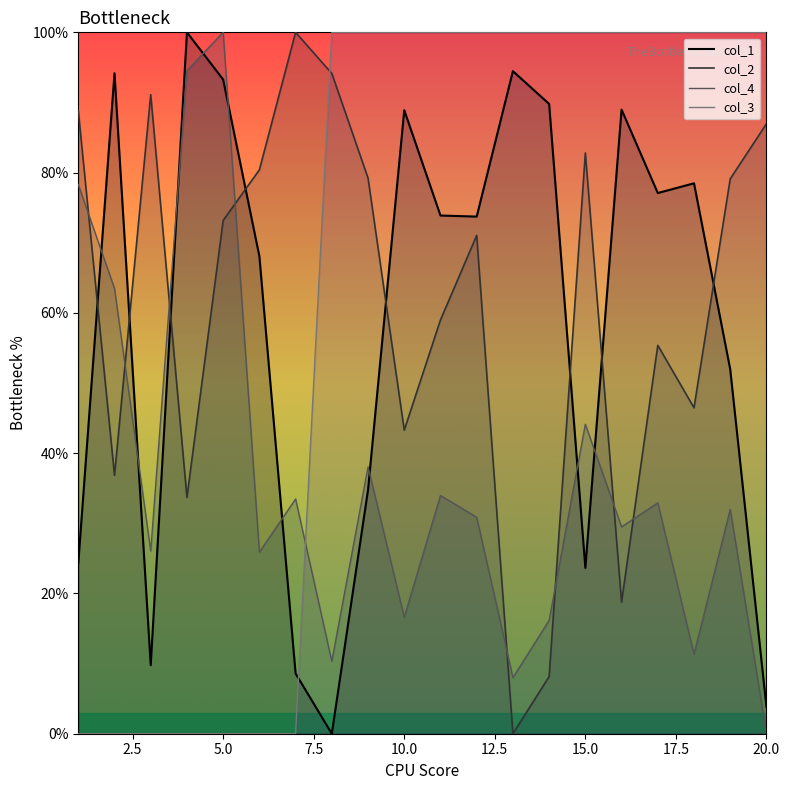

How many values in col_2 are above zero?

19